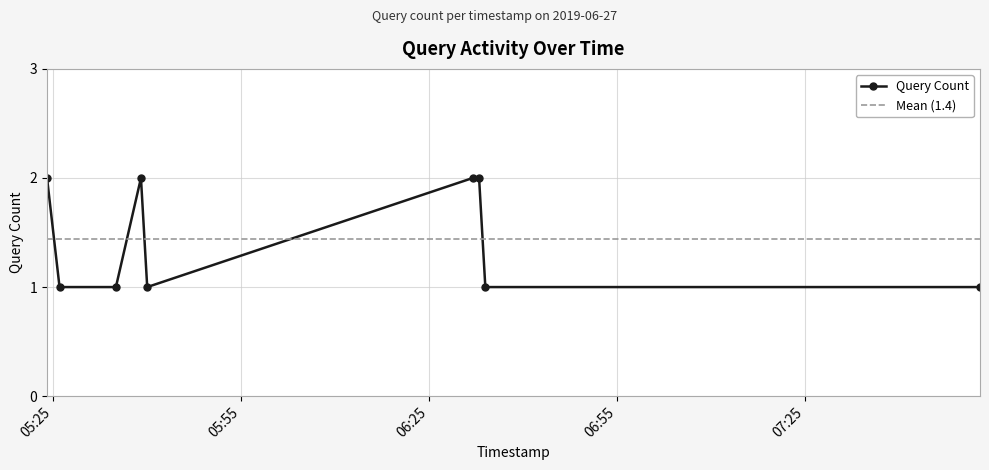

Is it true that the value at 2019-06-27 05:39:00 is 1?

False